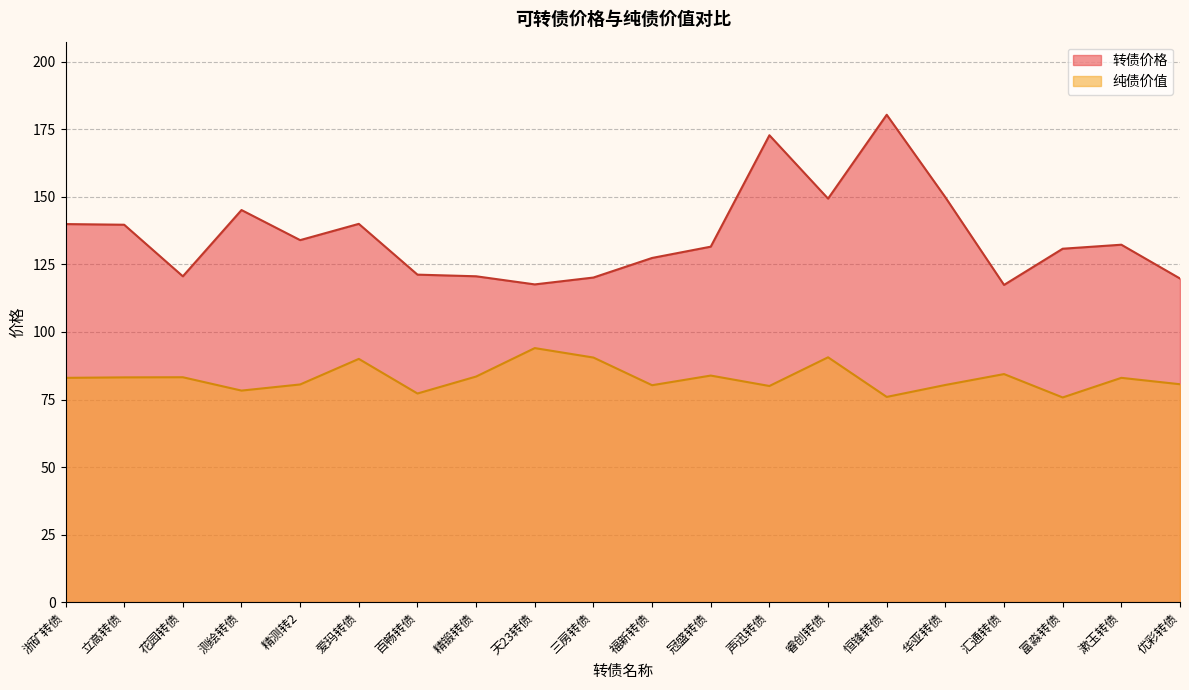

True or false: 转债价格 and 纯债价值 cross at least once.

False